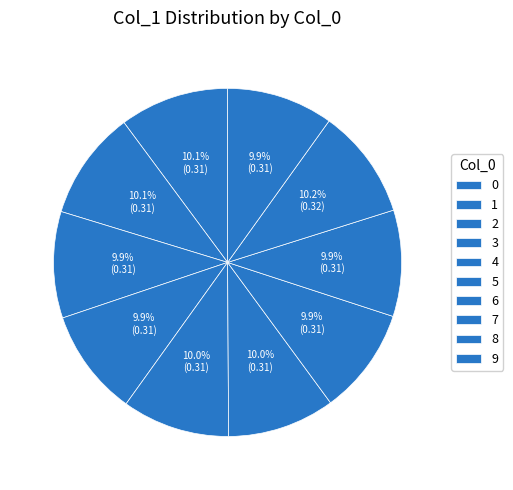

How many slices are in this pie chart?

10